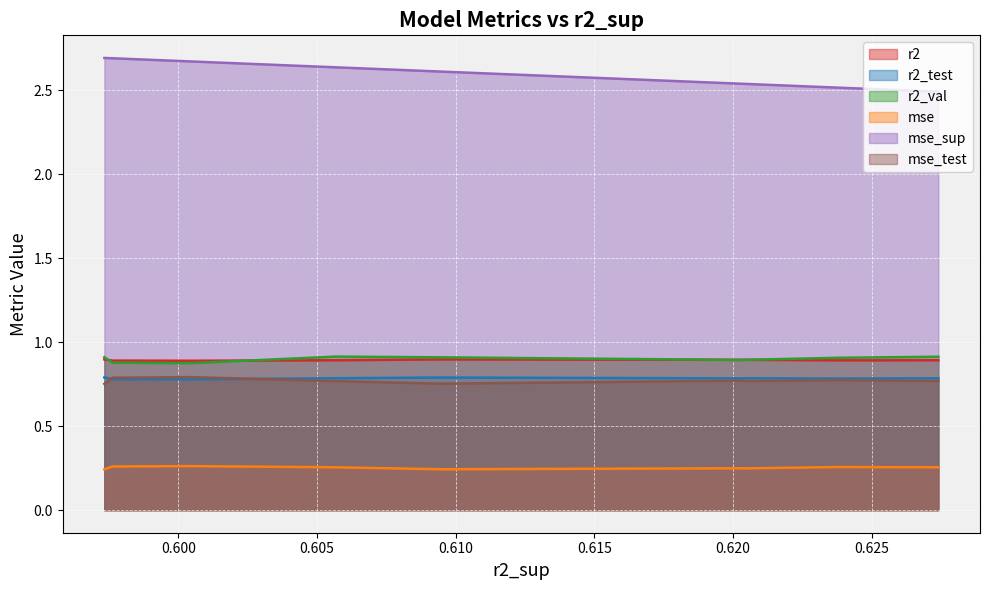

True or false: r2 and mse_test cross at least once.

False